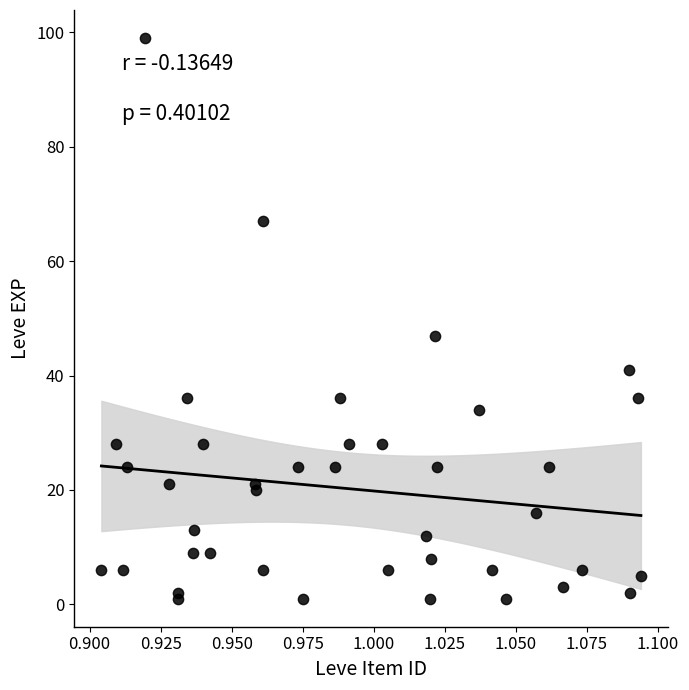

What Y value in the scatter plot is closest to 50?

47